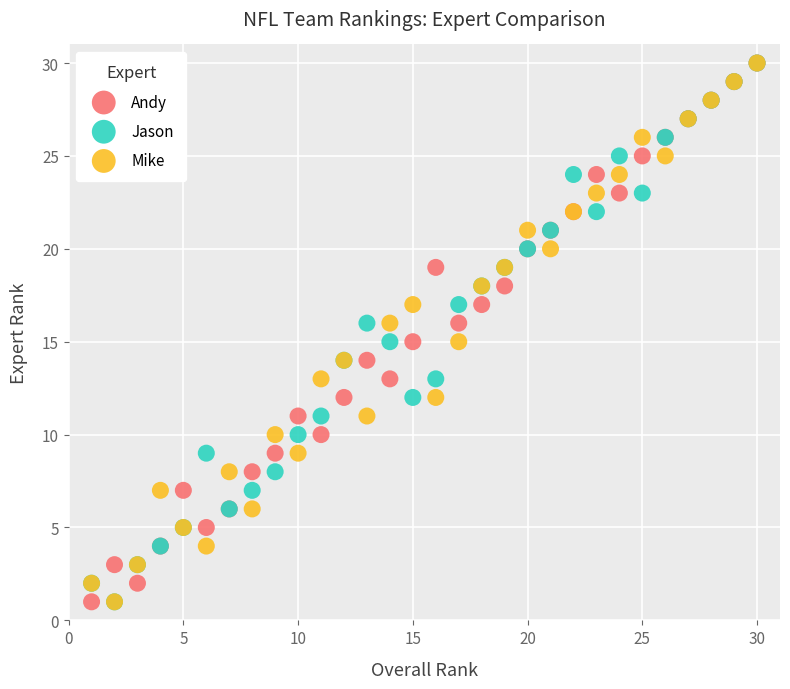

What are all the series names shown in the legend?

Andy, Jason, Mike